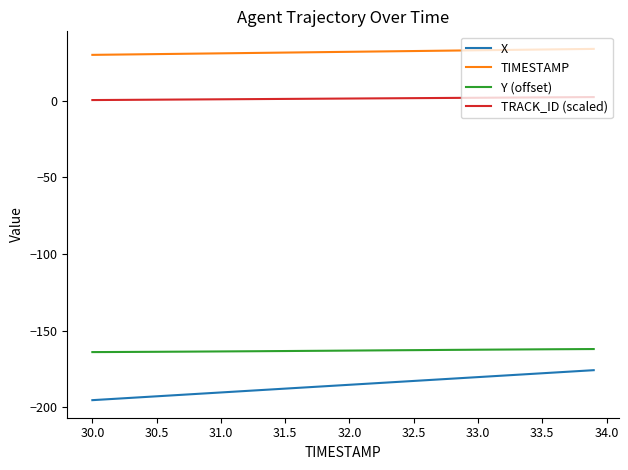

Which series has the largest range (max minus min)?

X